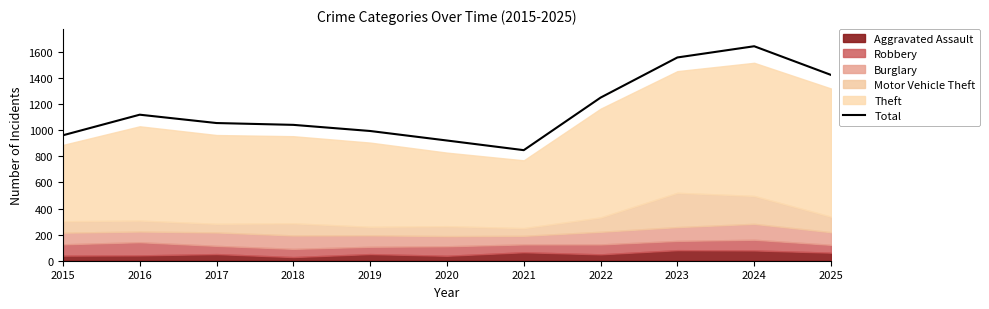

How many interior local valleys (lower than both neighbors) does the data have?

1